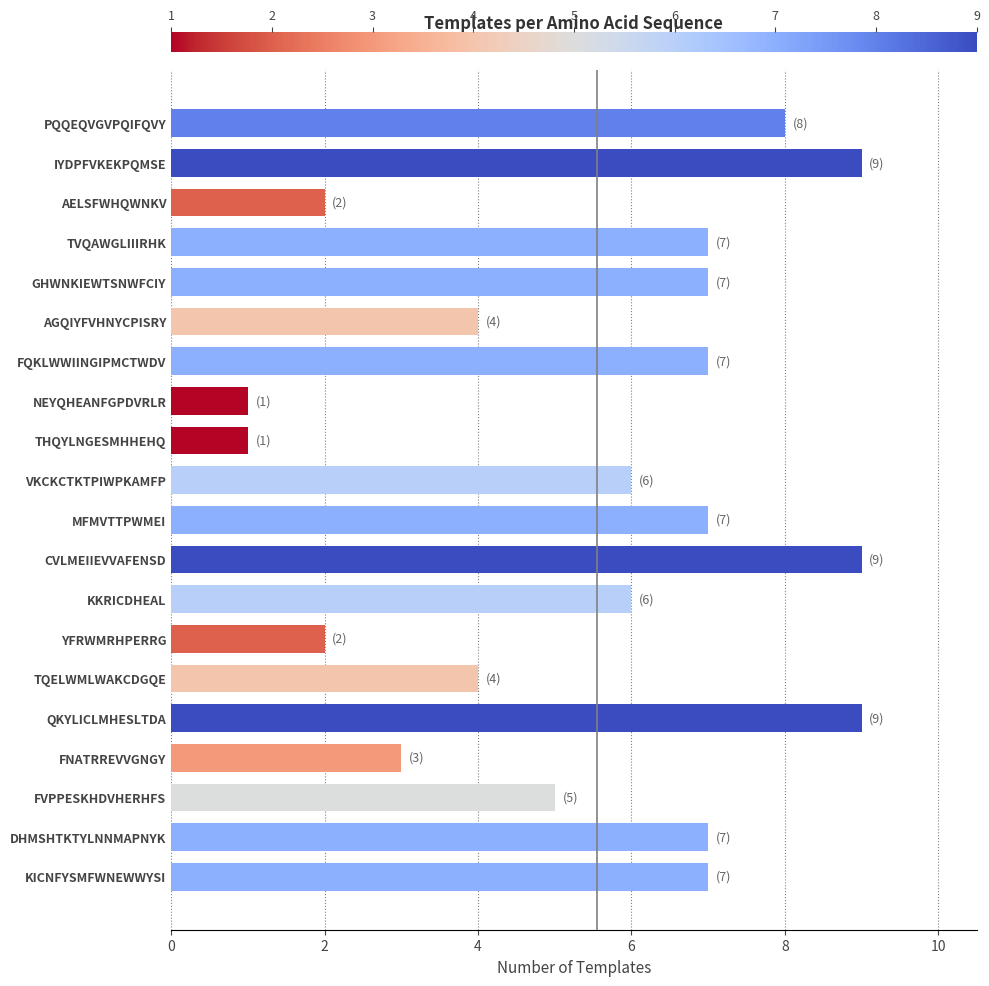

The chart shows a value of 7 at AGQIYFVHNYCPISRY. True or false?

False